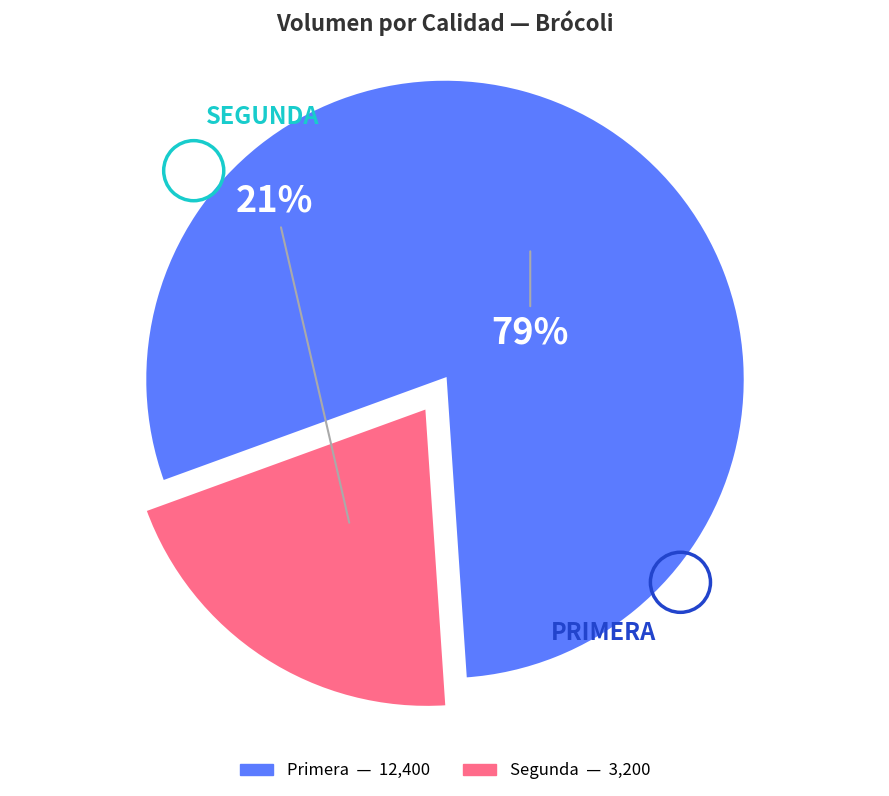

To the nearest percent, what is the average slice percentage?

50%